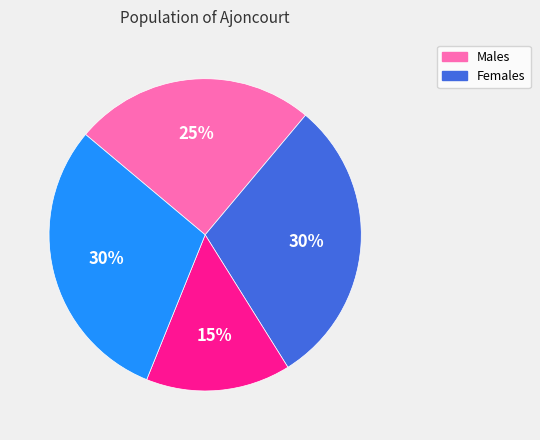

Is there any slice that represents more than half of the pie?

No